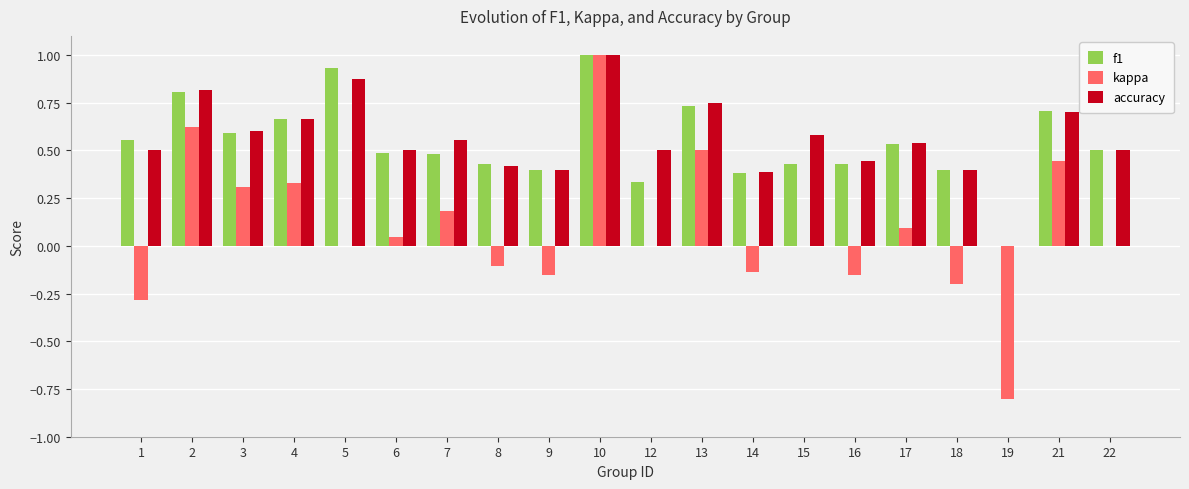

How many positive values does the accuracy series have?

19